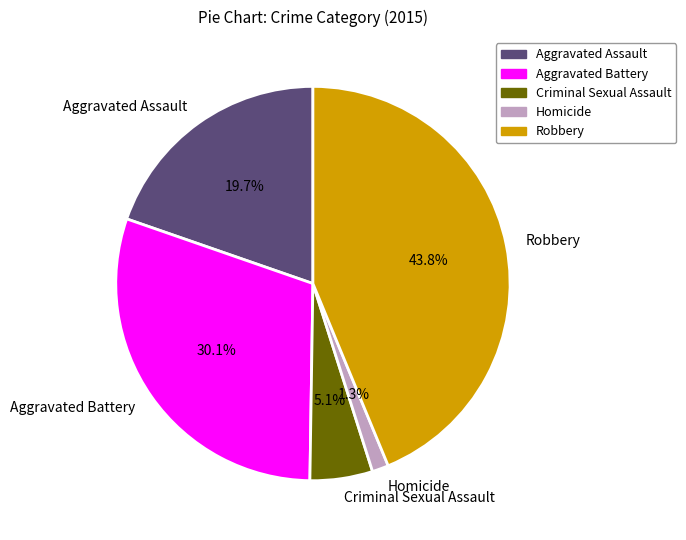

Rank the categories by value from highest to lowest.

Robbery, Aggravated Battery, Aggravated Assault, Criminal Sexual Assault, Homicide